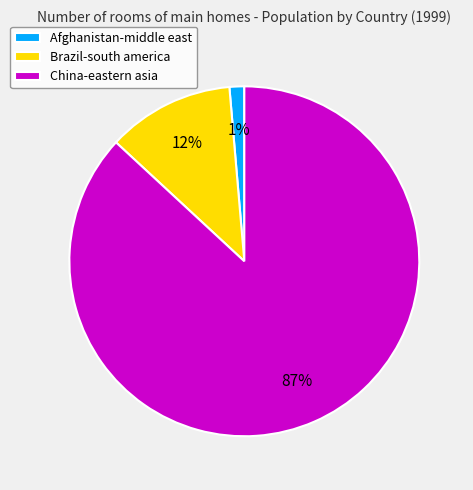

Between Afghanistan-middle east and Brazil-south america, which is larger?

Brazil-south america